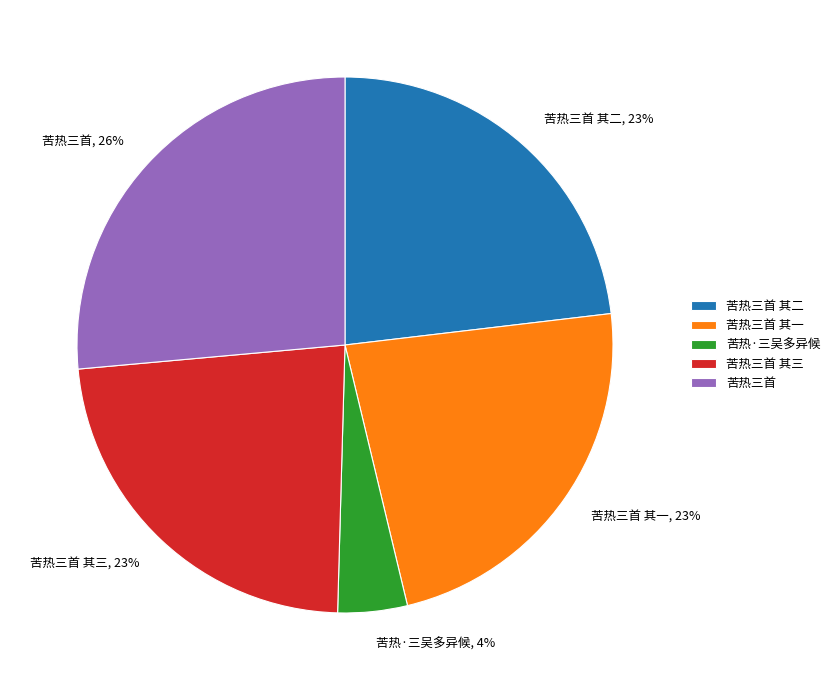

To the nearest percent, what portion does 苦热三首 represent?

26%